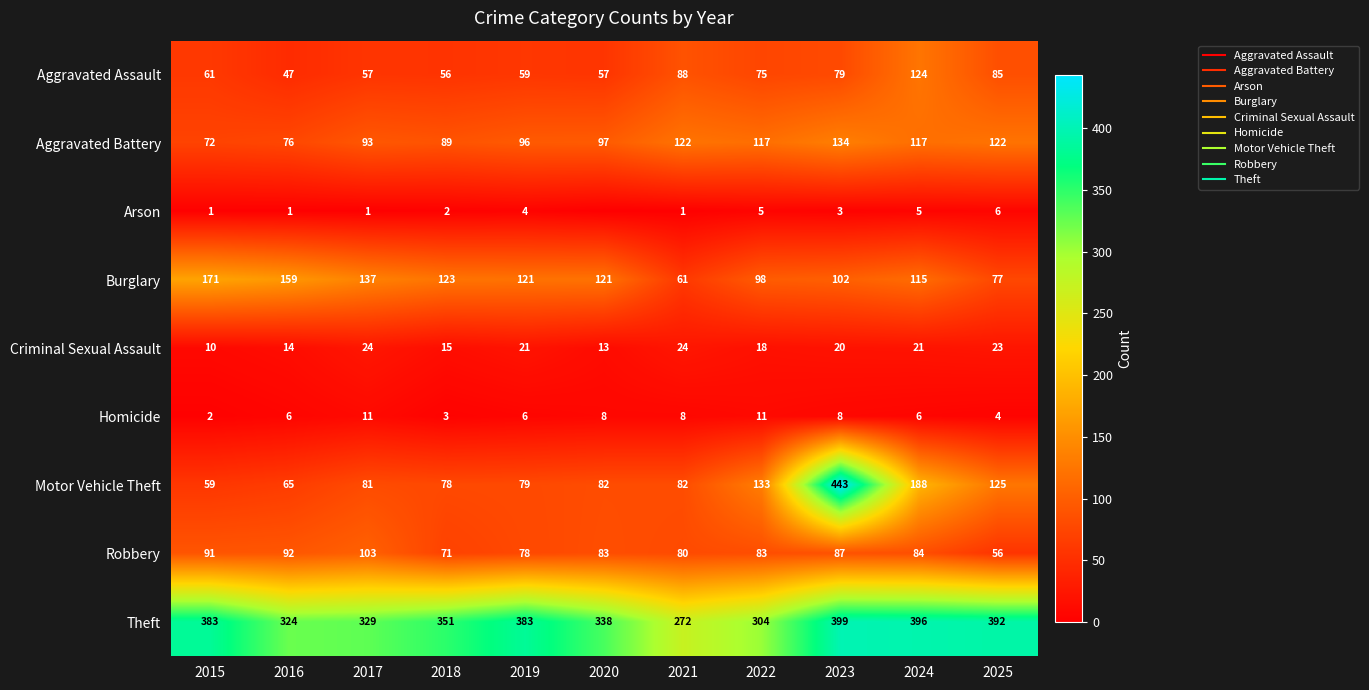

What is the spread (max minus min) of values at 2021?

271